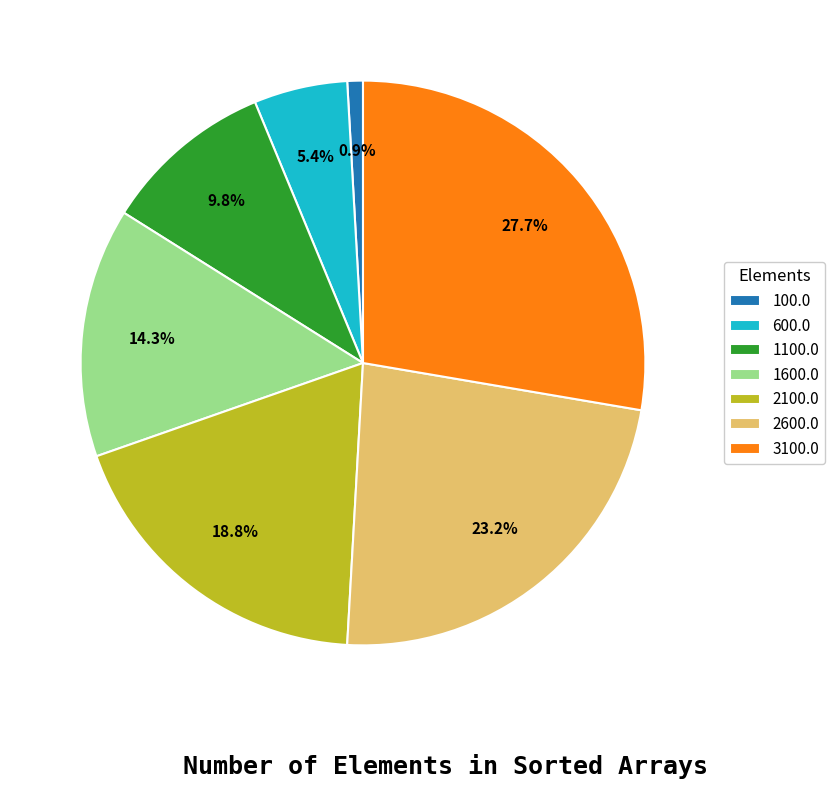

How many slices are in this pie chart?

7